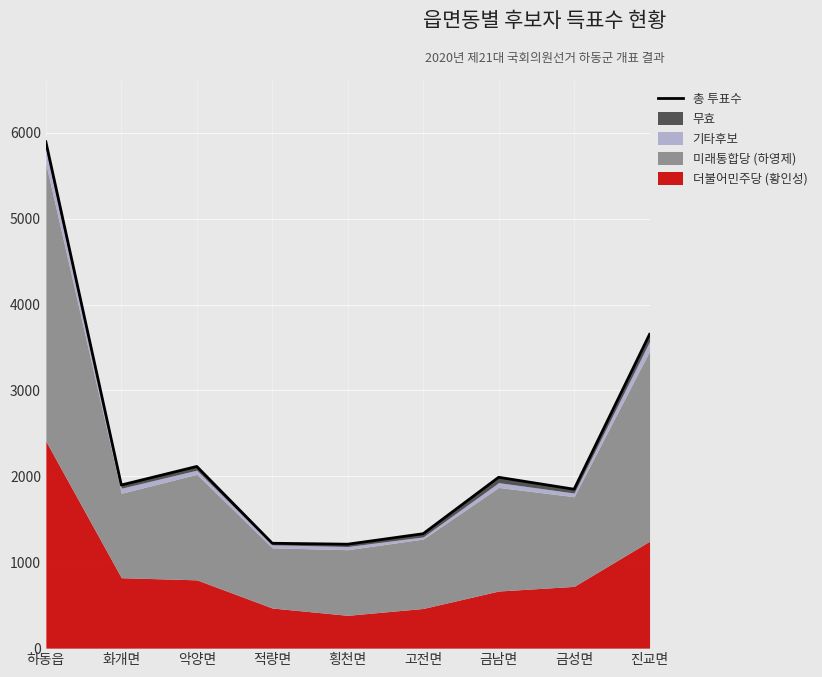

The value at 하동읍 is 5895. True or false?

True